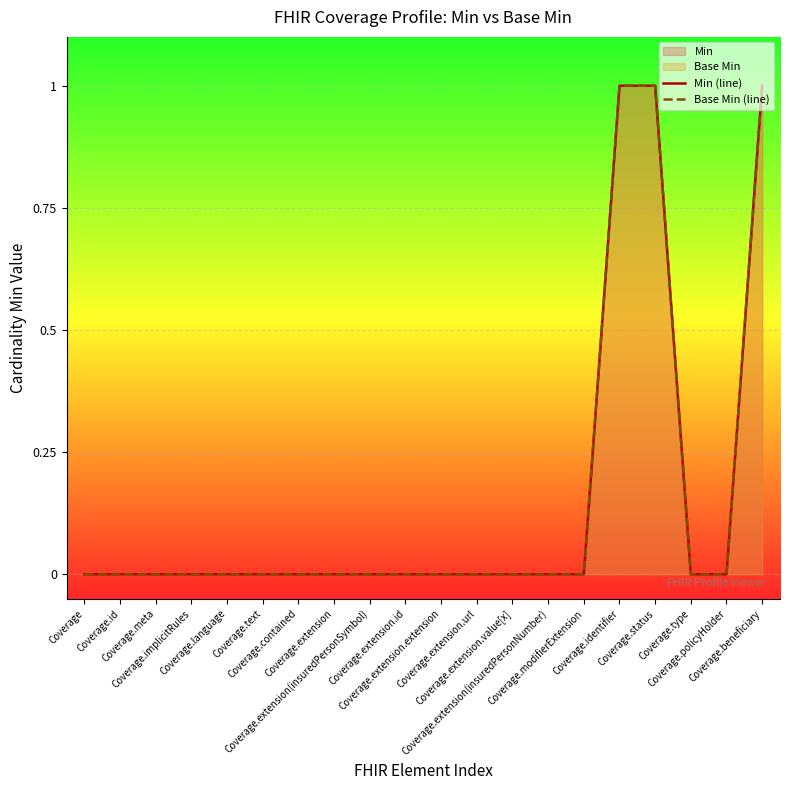

What is the highest value of the Base Min (line) series?

1